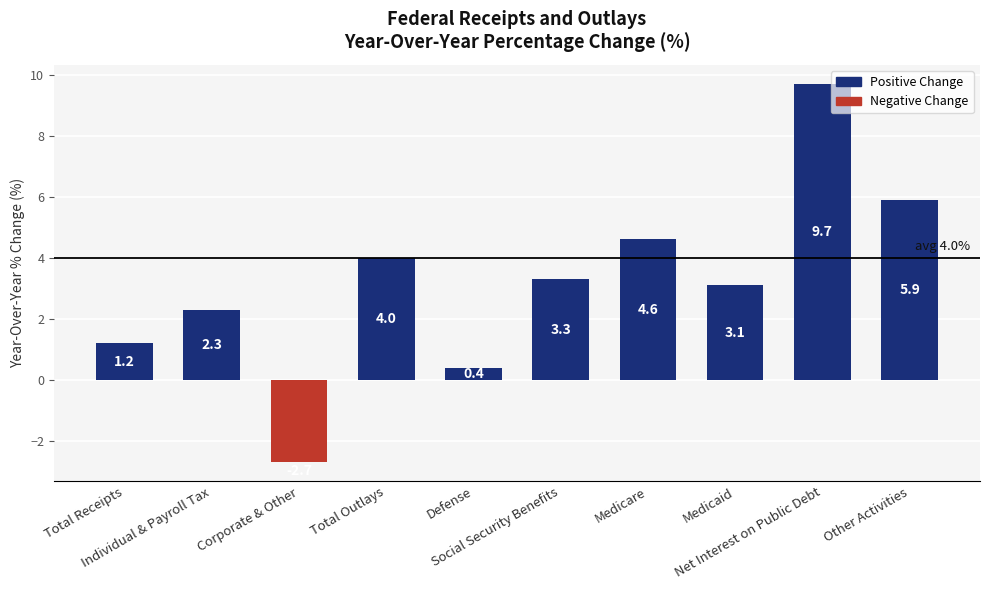

Rank the categories by value from lowest to highest.

Corporate & Other, Defense, Total Receipts, Individual & Payroll Tax, Medicaid, Social Security Benefits, Total Outlays, Medicare, Other Activities, Net Interest on Public Debt